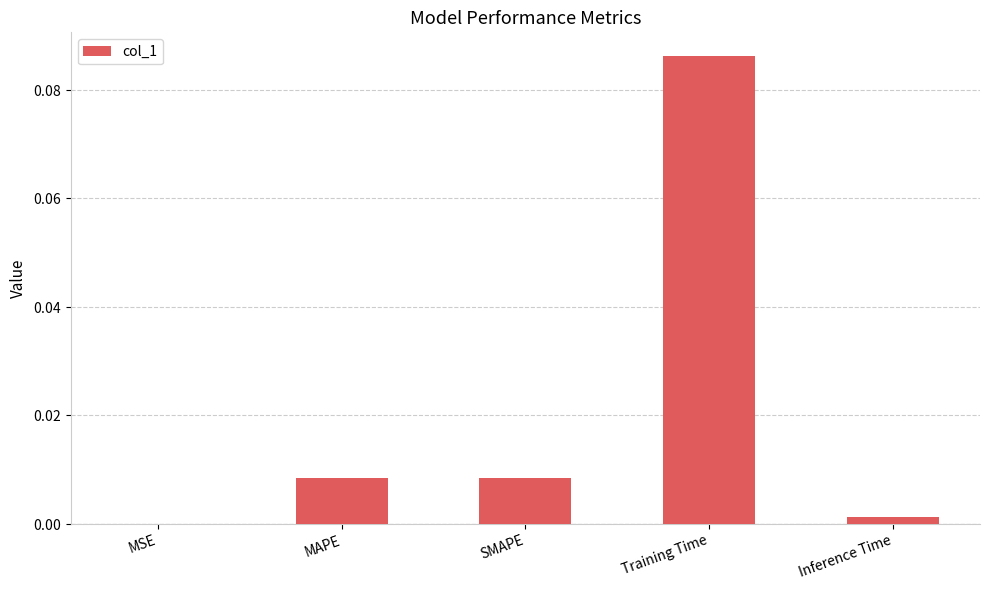

What is the change in value from MAPE to Training Time?

+0.1